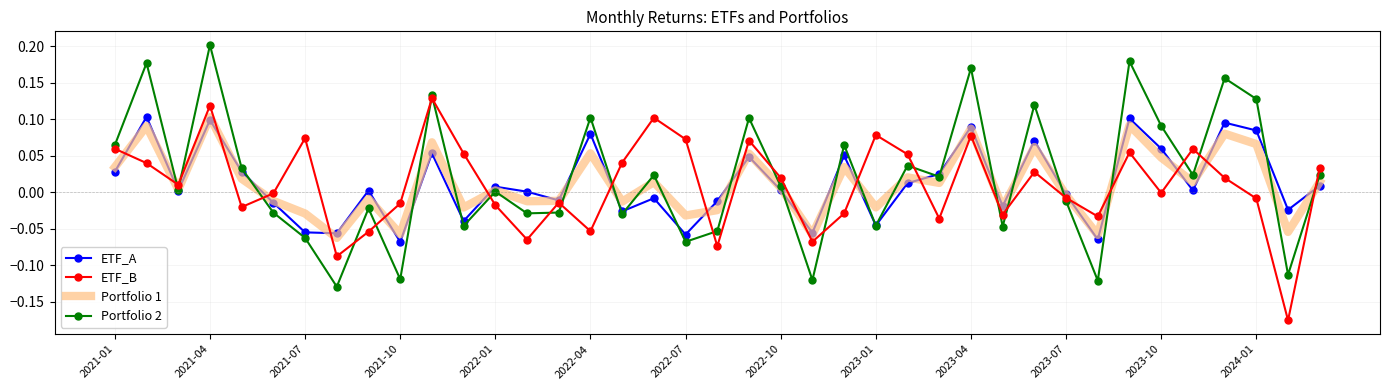

How many times do ETF_A and ETF_B cross each other?

18